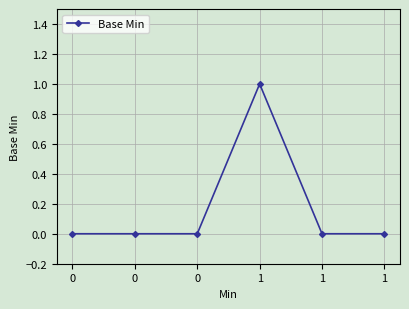

Is it true that the value at 1 is 0?

True